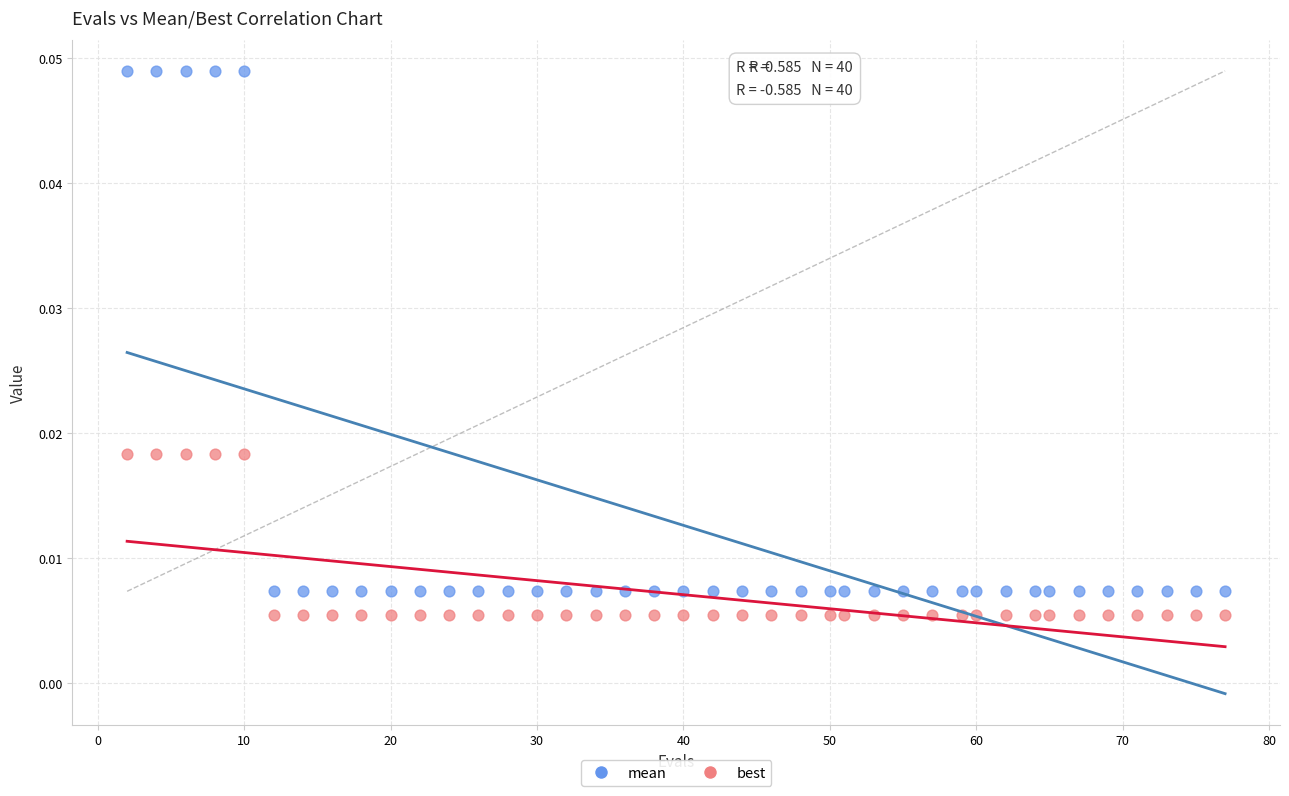

What are all the series names shown in the legend?

mean, best